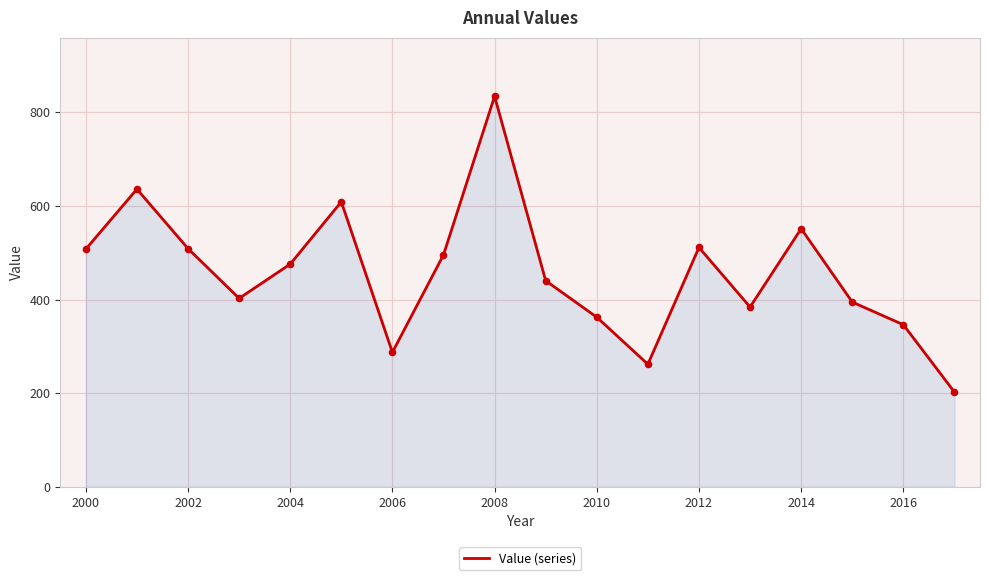

What is the greatest value displayed?

834.0